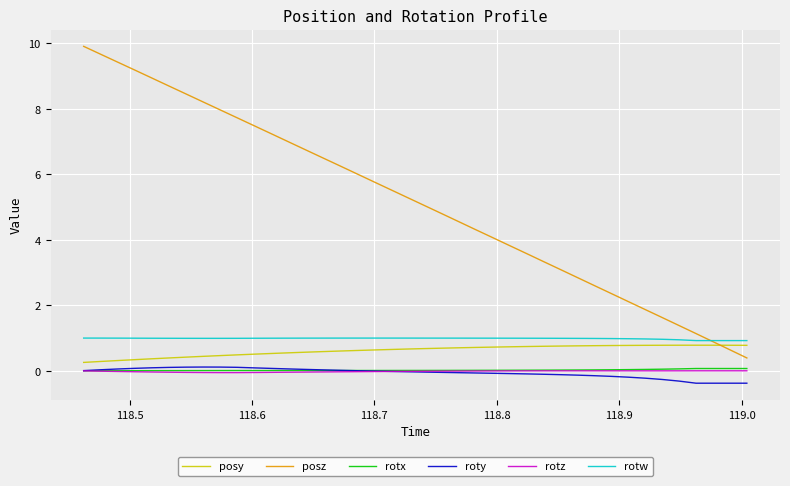

Which series has the largest total across all categories?

posz